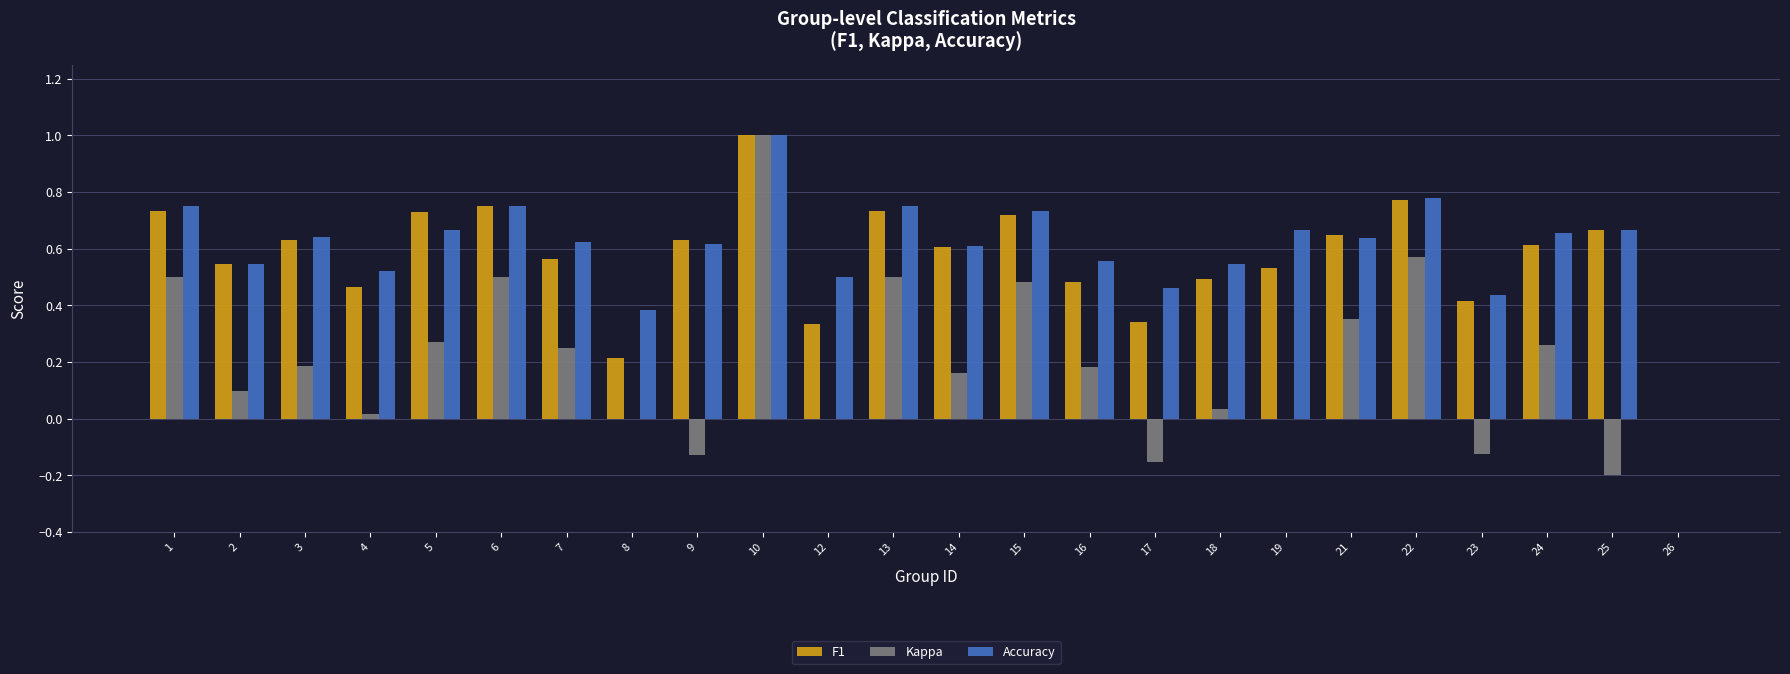

Count the number of data series in this chart.

3